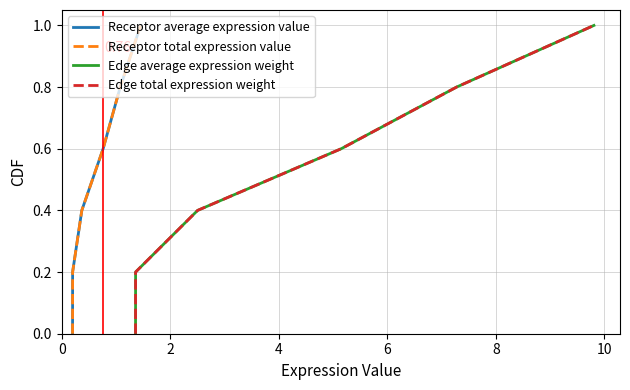

What is the difference between the maximum and minimum values in the Edge average expression weight series?

1.0